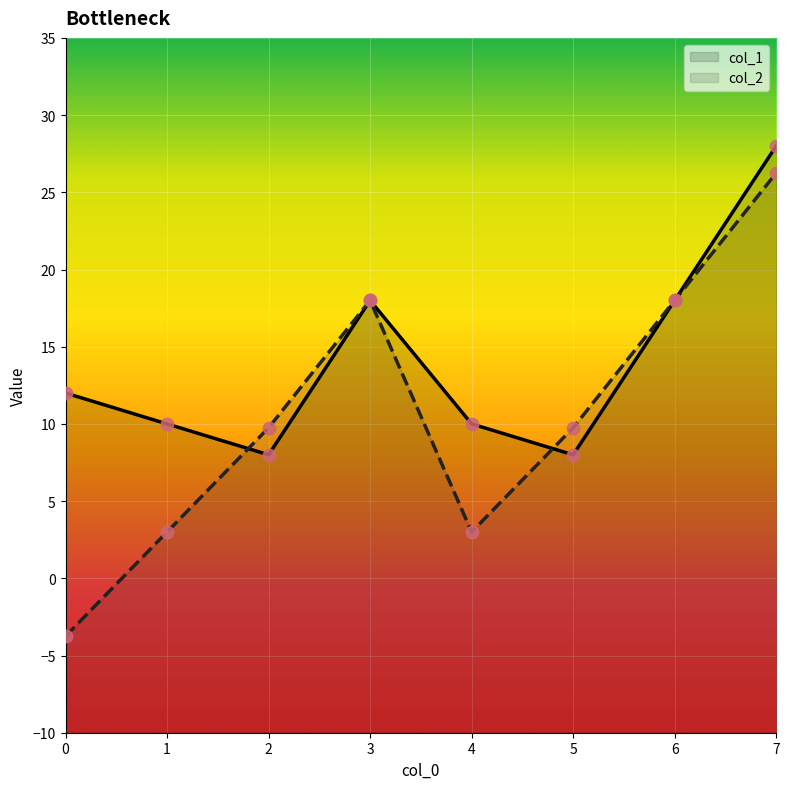

Is the value of col_1 at 6 greater than the value of col_2 at 7?

No